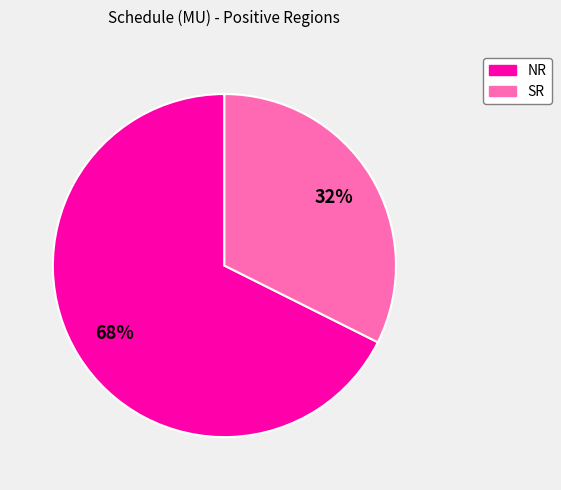

Rank the categories by value from highest to lowest.

NR, SR